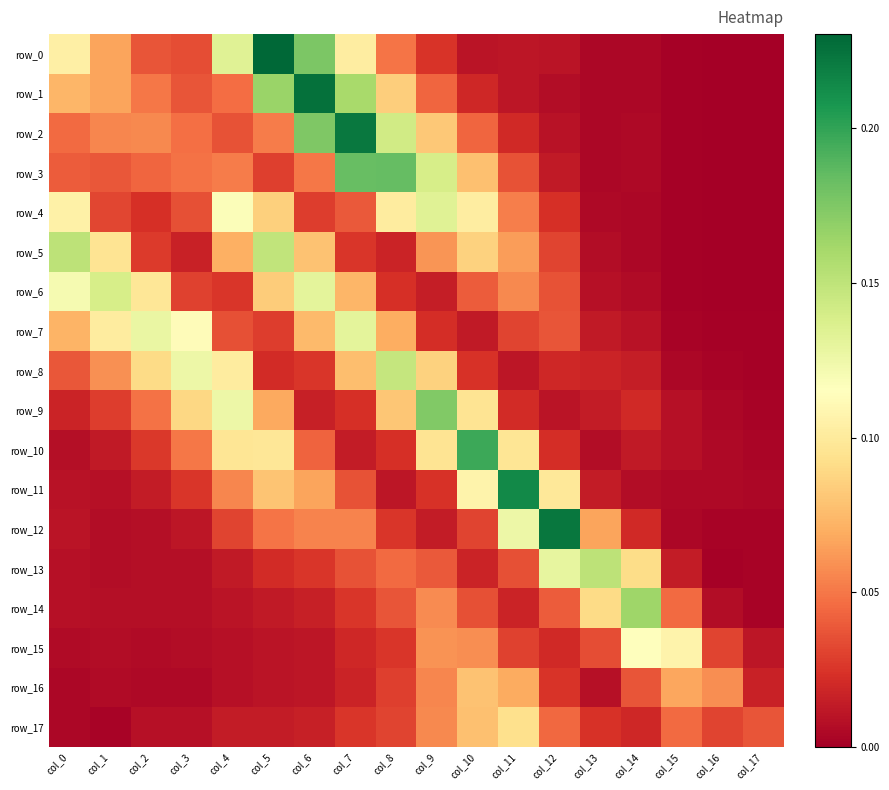

Reading left to right, transcribe all the data shown in this chart.

row_0: 0.1	0.1	0.0	0.0	0.1	0.2	0.2	0.1	0.0	0.0	0.0	0.0	0.0	0.0	0.0	0.0	0.0	0.0
row_1: 0.1	0.1	0.1	0.0	0.0	0.2	0.2	0.2	0.1	0.0	0.0	0.0	0.0	0.0	0.0	0.0	0.0	0.0
row_2: 0.0	0.1	0.1	0.0	0.0	0.1	0.2	0.2	0.1	0.1	0.0	0.0	0.0	0.0	0.0	0.0	0.0	0.0
row_3: 0.0	0.0	0.0	0.0	0.1	0.0	0.1	0.2	0.2	0.1	0.1	0.0	0.0	0.0	0.0	0.0	0.0	0.0
row_4: 0.1	0.0	0.0	0.0	0.1	0.1	0.0	0.0	0.1	0.1	0.1	0.1	0.0	0.0	0.0	0.0	0.0	0.0
row_5: 0.2	0.1	0.0	0.0	0.1	0.1	0.1	0.0	0.0	0.1	0.1	0.1	0.0	0.0	0.0	0.0	0.0	0.0
row_6: 0.1	0.1	0.1	0.0	0.0	0.1	0.1	0.1	0.0	0.0	0.0	0.1	0.0	0.0	0.0	0.0	0.0	0.0
row_7: 0.1	0.1	0.1	0.1	0.0	0.0	0.1	0.1	0.1	0.0	0.0	0.0	0.0	0.0	0.0	0.0	0.0	0.0
row_8: 0.0	0.1	0.1	0.1	0.1	0.0	0.0	0.1	0.1	0.1	0.0	0.0	0.0	0.0	0.0	0.0	0.0	0.0
row_9: 0.0	0.0	0.0	0.1	0.1	0.1	0.0	0.0	0.1	0.2	0.1	0.0	0.0	0.0	0.0	0.0	0.0	0.0
row_10: 0.0	0.0	0.0	0.1	0.1	0.1	0.0	0.0	0.0	0.1	0.2	0.1	0.0	0.0	0.0	0.0	0.0	0.0
row_11: 0.0	0.0	0.0	0.0	0.1	0.1	0.1	0.0	0.0	0.0	0.1	0.2	0.1	0.0	0.0	0.0	0.0	0.0
row_12: 0.0	0.0	0.0	0.0	0.0	0.0	0.1	0.1	0.0	0.0	0.0	0.1	0.2	0.1	0.0	0.0	0.0	0.0
row_13: 0.0	0.0	0.0	0.0	0.0	0.0	0.0	0.0	0.0	0.0	0.0	0.0	0.1	0.2	0.1	0.0	0.0	0.0
row_14: 0.0	0.0	0.0	0.0	0.0	0.0	0.0	0.0	0.0	0.1	0.0	0.0	0.0	0.1	0.2	0.0	0.0	0.0
row_15: 0.0	0.0	0.0	0.0	0.0	0.0	0.0	0.0	0.0	0.1	0.1	0.0	0.0	0.0	0.1	0.1	0.0	0.0
row_16: 0.0	0.0	0.0	0.0	0.0	0.0	0.0	0.0	0.0	0.1	0.1	0.1	0.0	0.0	0.0	0.1	0.1	0.0
row_17: 0.0	0.0	0.0	0.0	0.0	0.0	0.0	0.0	0.0	0.1	0.1	0.1	0.0	0.0	0.0	0.0	0.0	0.0